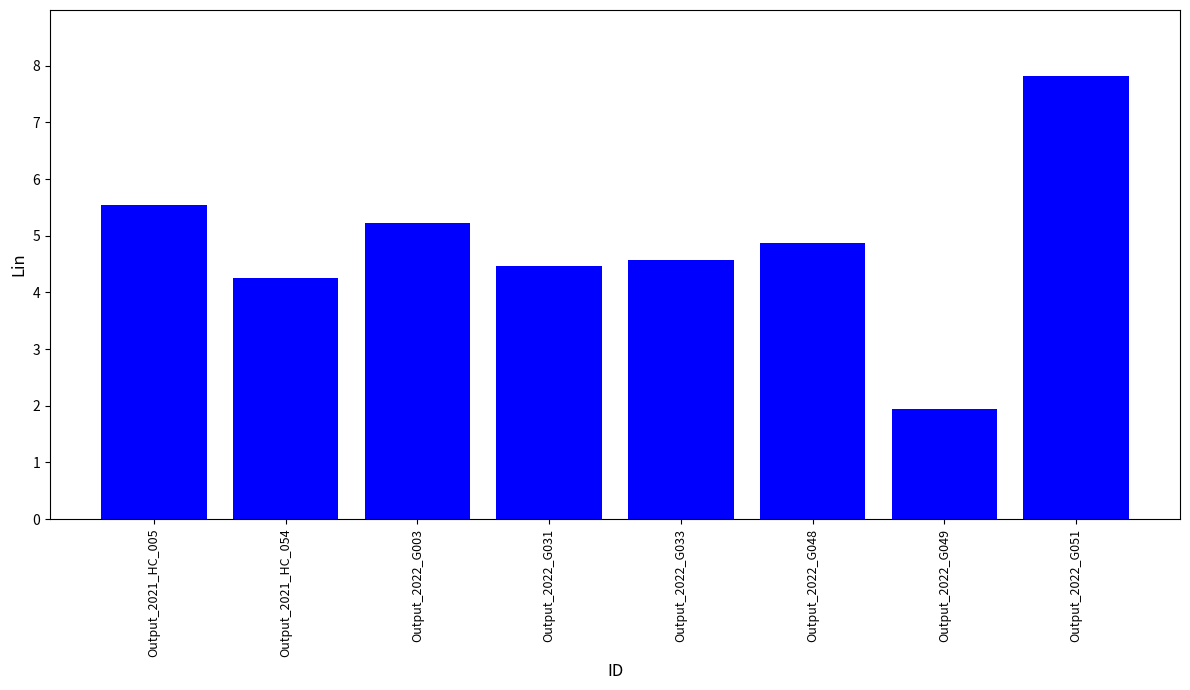

True or false: the data shows 2.8 at Output_2021_HC_005.

False